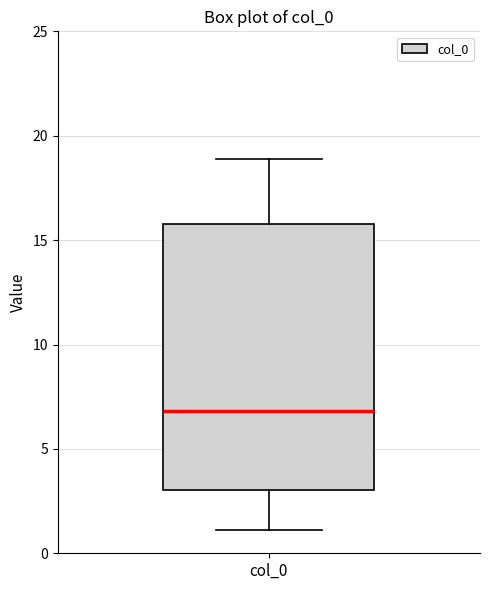

Read this box plot against the y-axis: the position of the median line, the range covered by the box, and the ends of both whiskers. The values are not printed on the chart, so give them approximately, as read against the axis.

median 7.0, box 3.0 to 15.5, whiskers 1.0 to 19.0